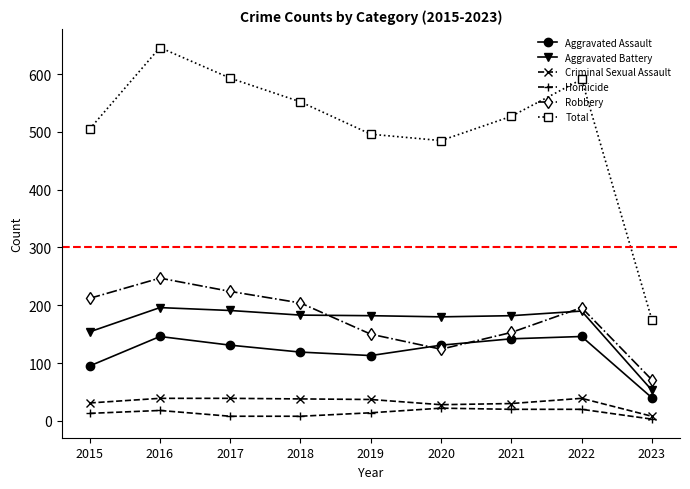

What is the total value across all series at 2021?

1054